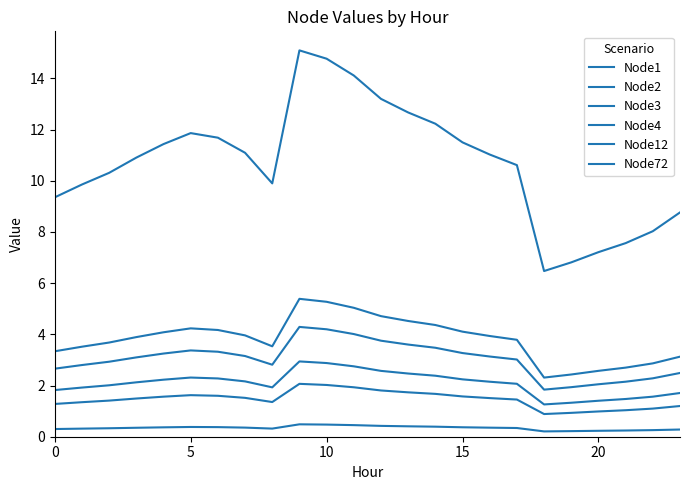

Which category has the lowest value across all series?

18